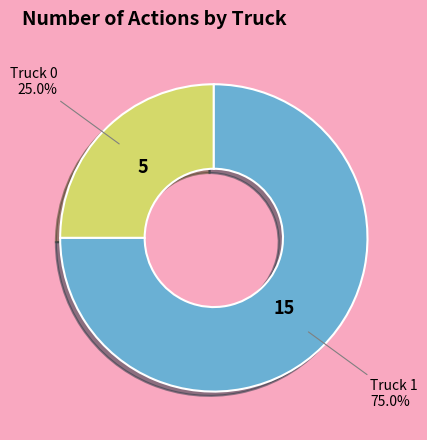

What is the largest slice in the pie chart?

Truck 1